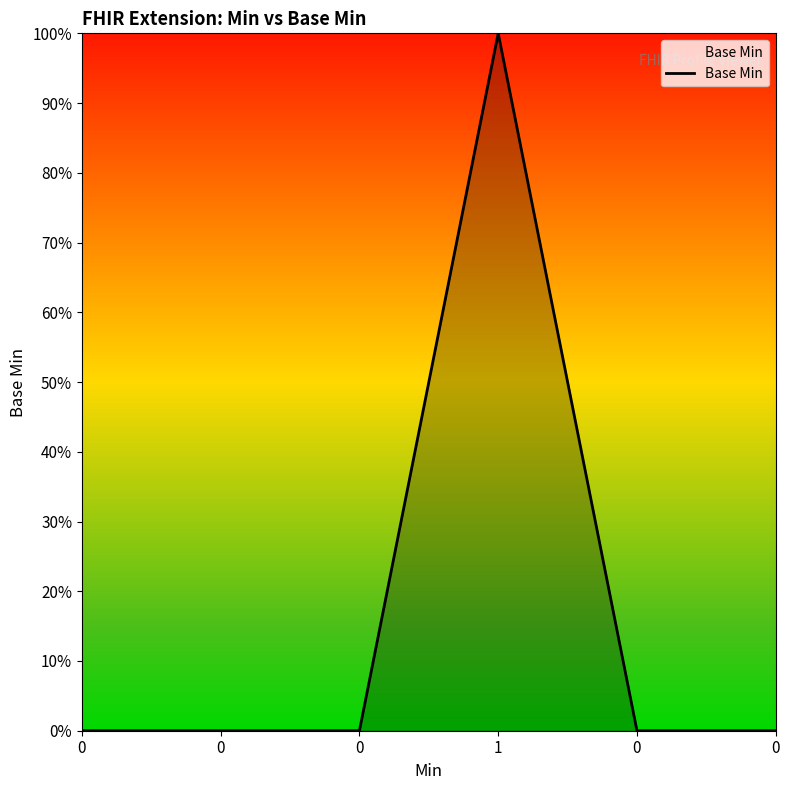

At which category does the data reach its first local peak?

1